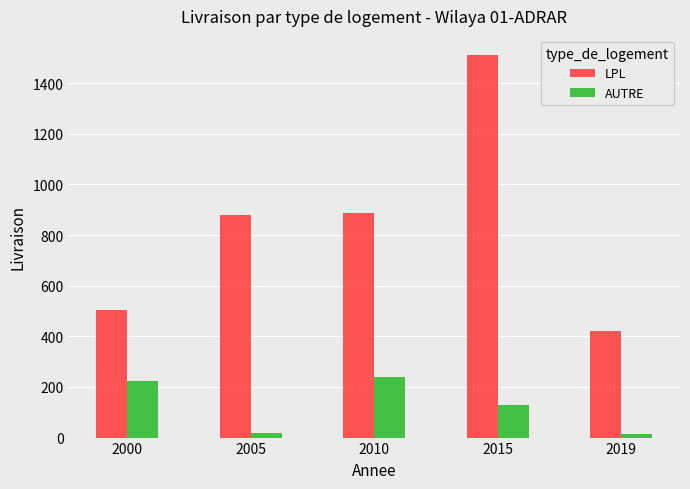

What value does the LPL series have at 2015?

1511